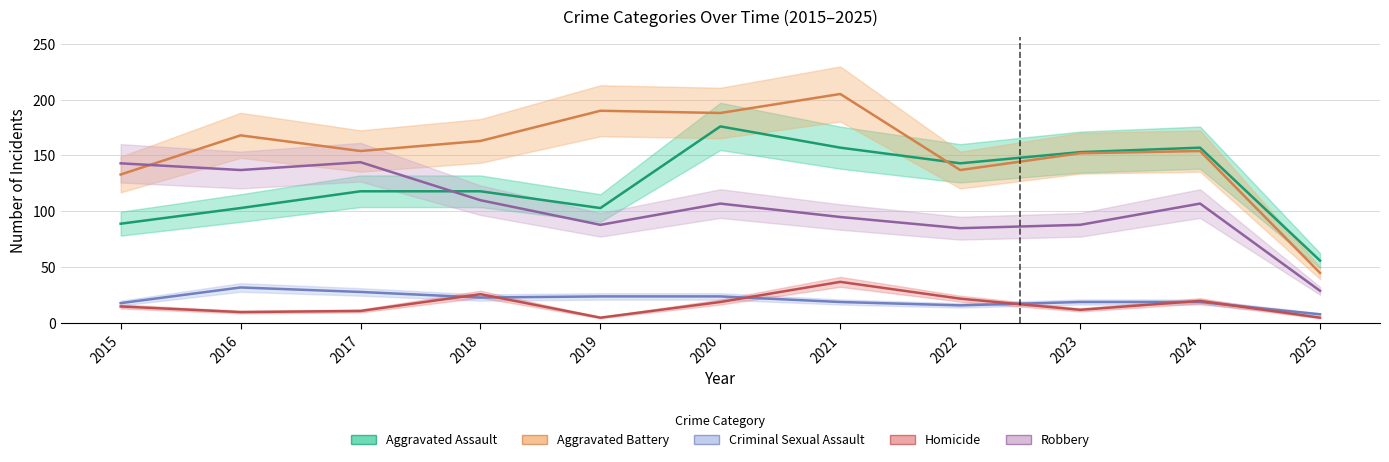

Between 2021 and 2016, which is larger?

2021